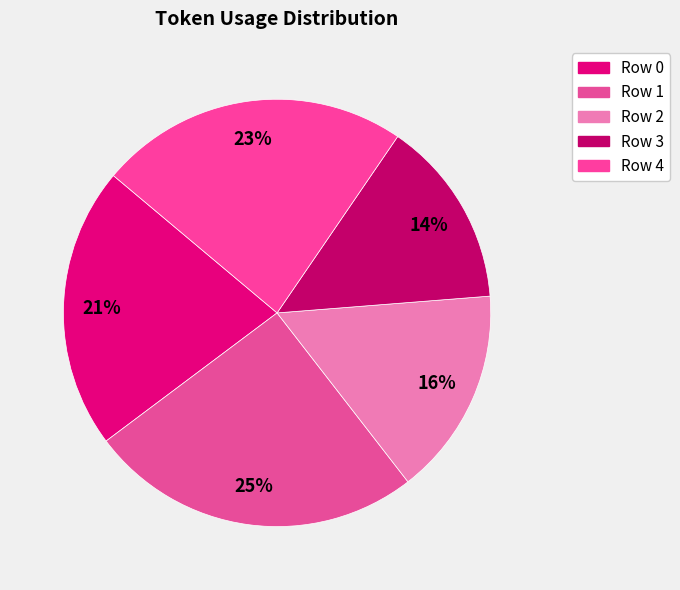

Count the number of slices in the pie.

5